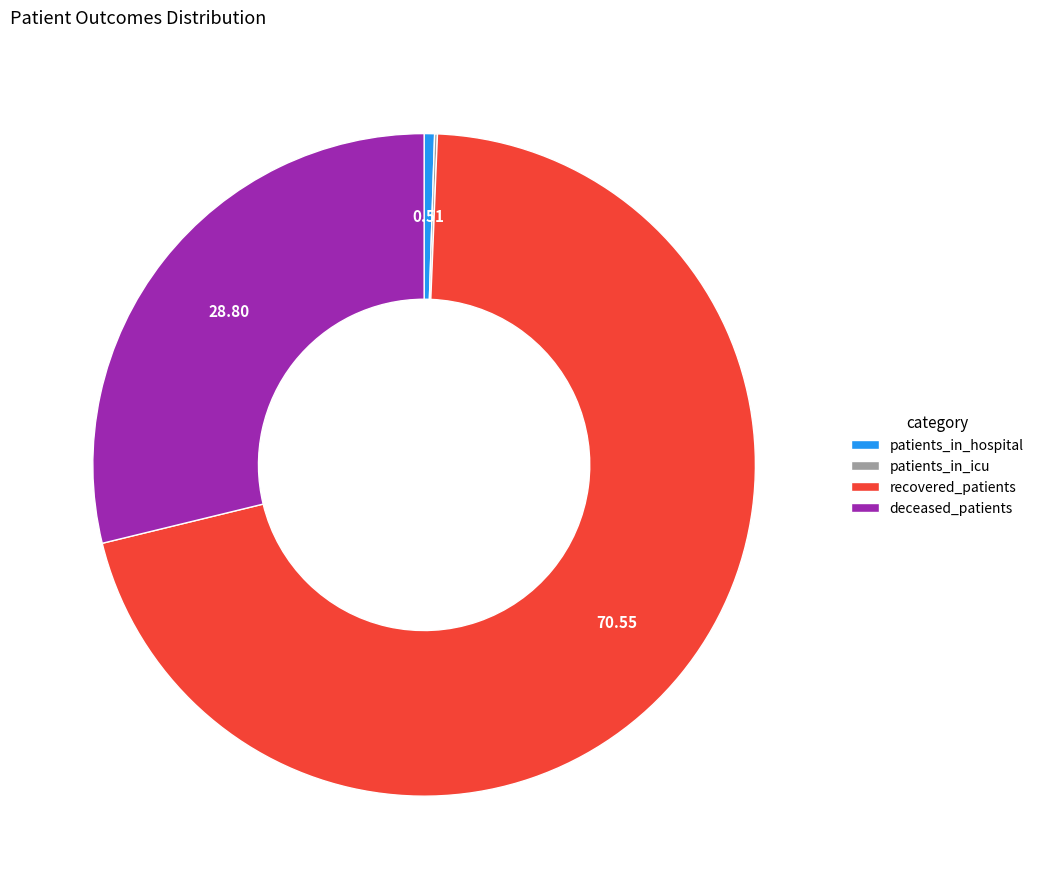

Which slice is the largest?

recovered_patients